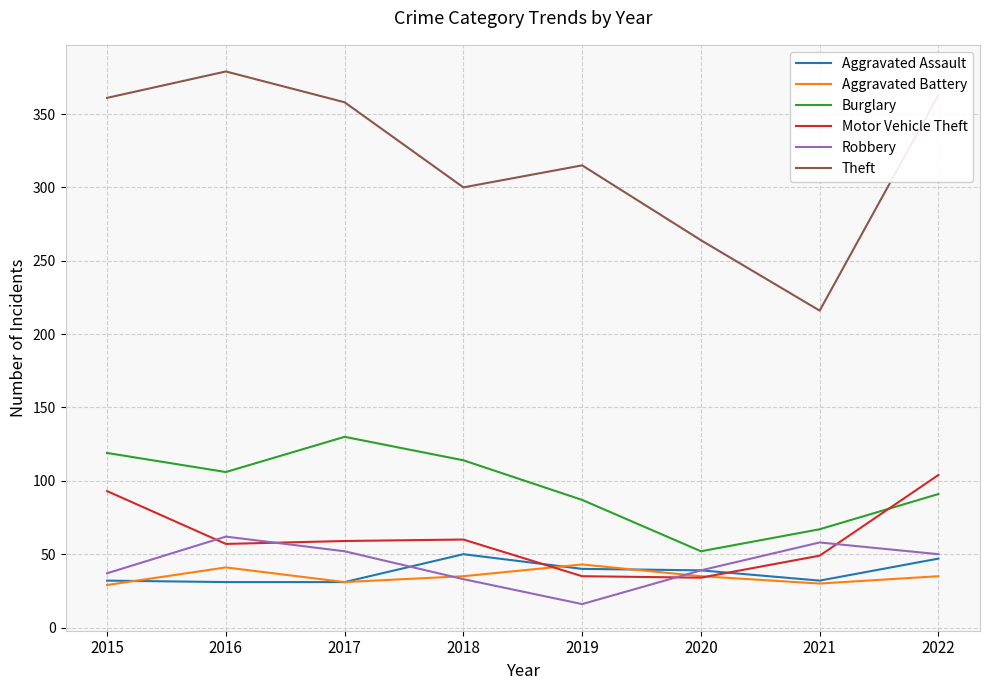

Which series has the largest total across all categories?

Theft